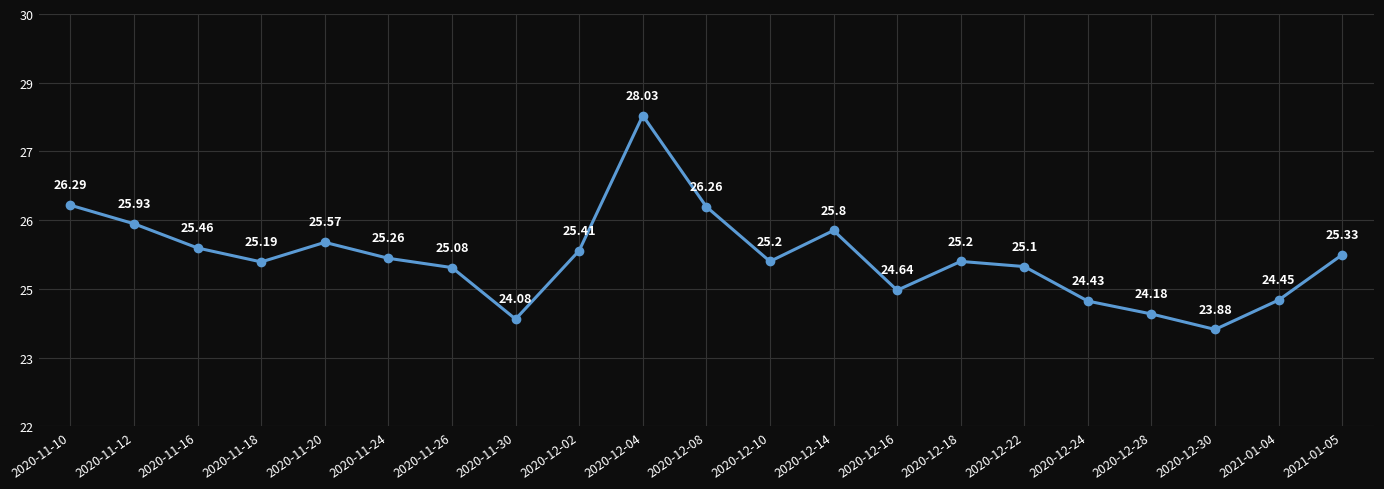

Does the chart have visible grid lines?

Yes